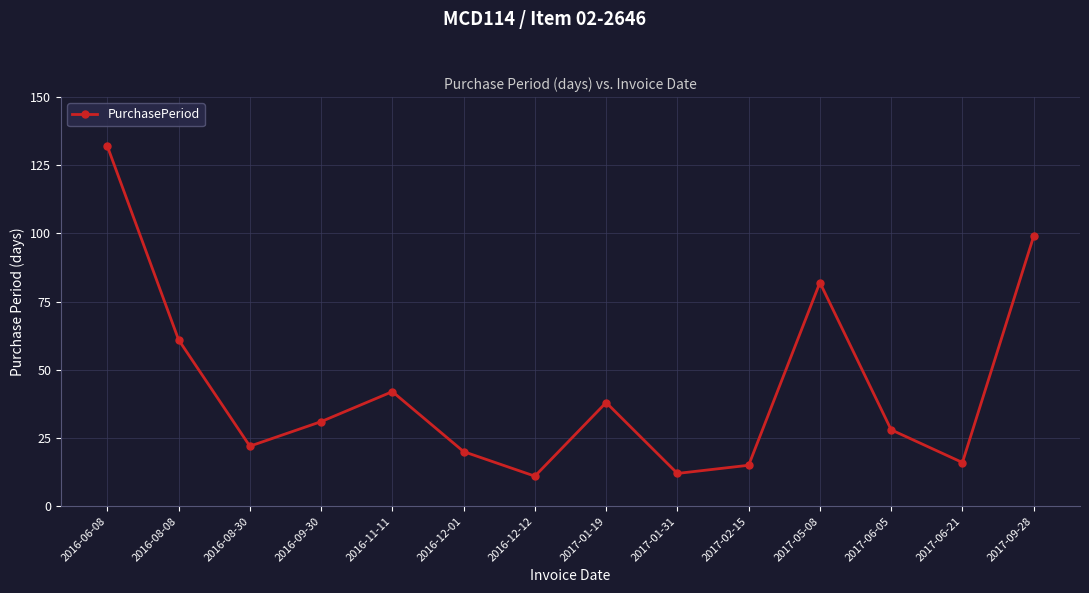

Which label corresponds to the largest value in the chart?

2016-06-08